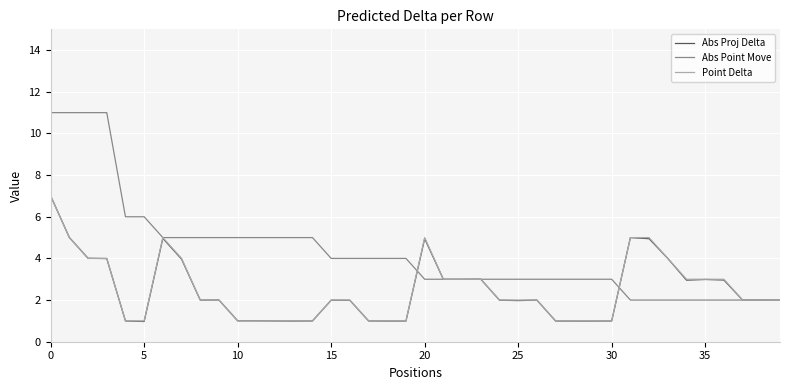

Which series has the widest spread of values?

Abs Point Move